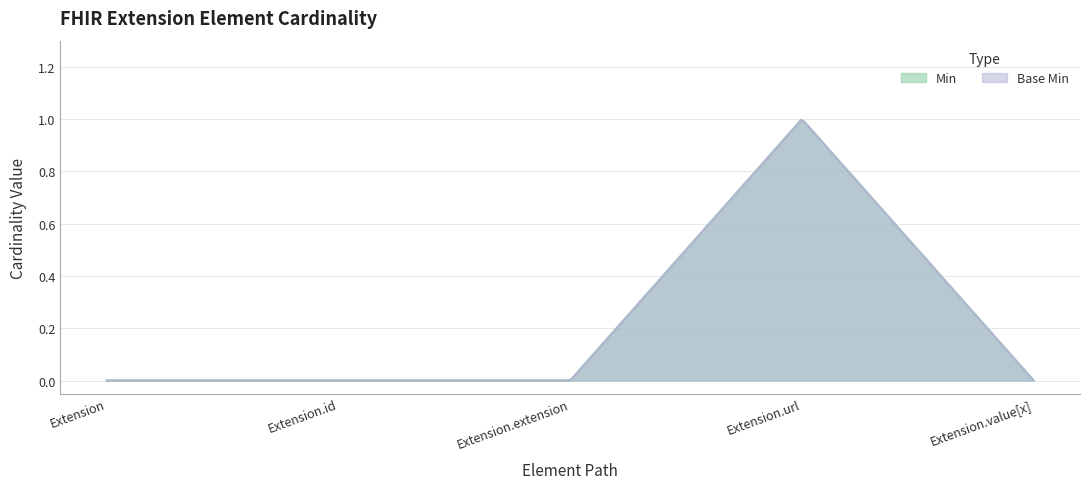

What is the sum of the Min values at Extension.url and Extension.id?

1